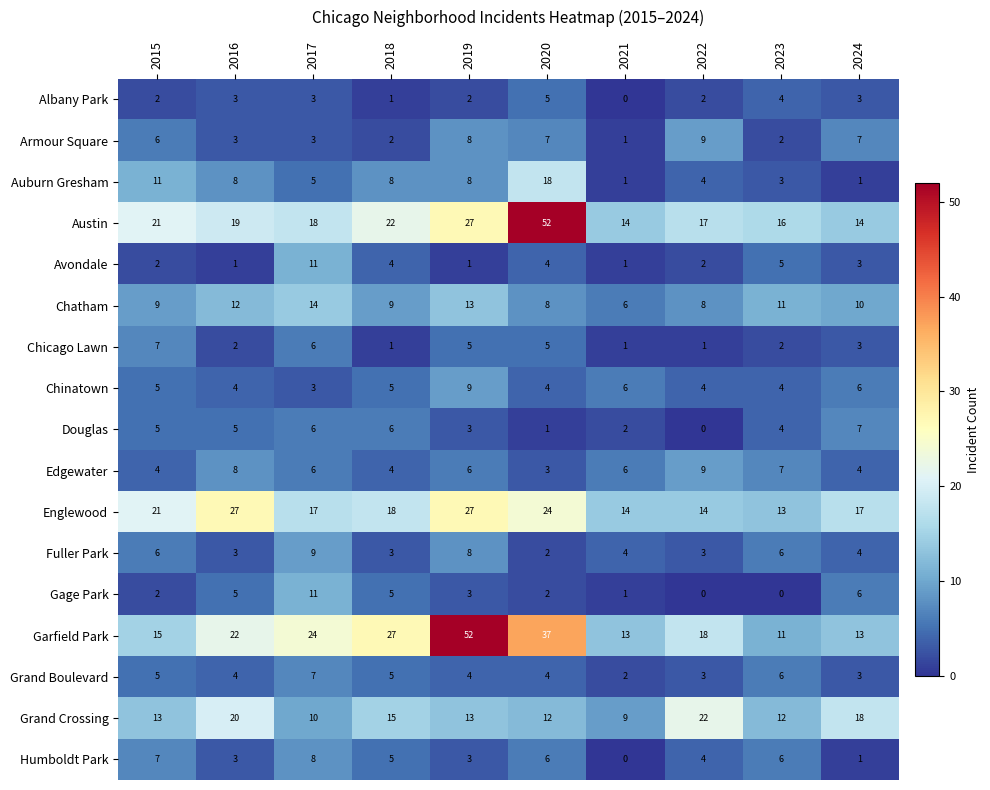

Between 2020 and 2023, which series saw the biggest shift?

Austin